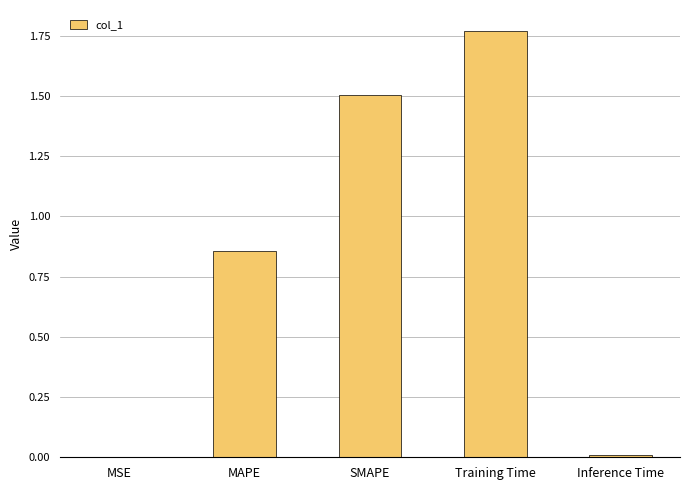

Which has a higher value, Training Time or Inference Time?

Training Time